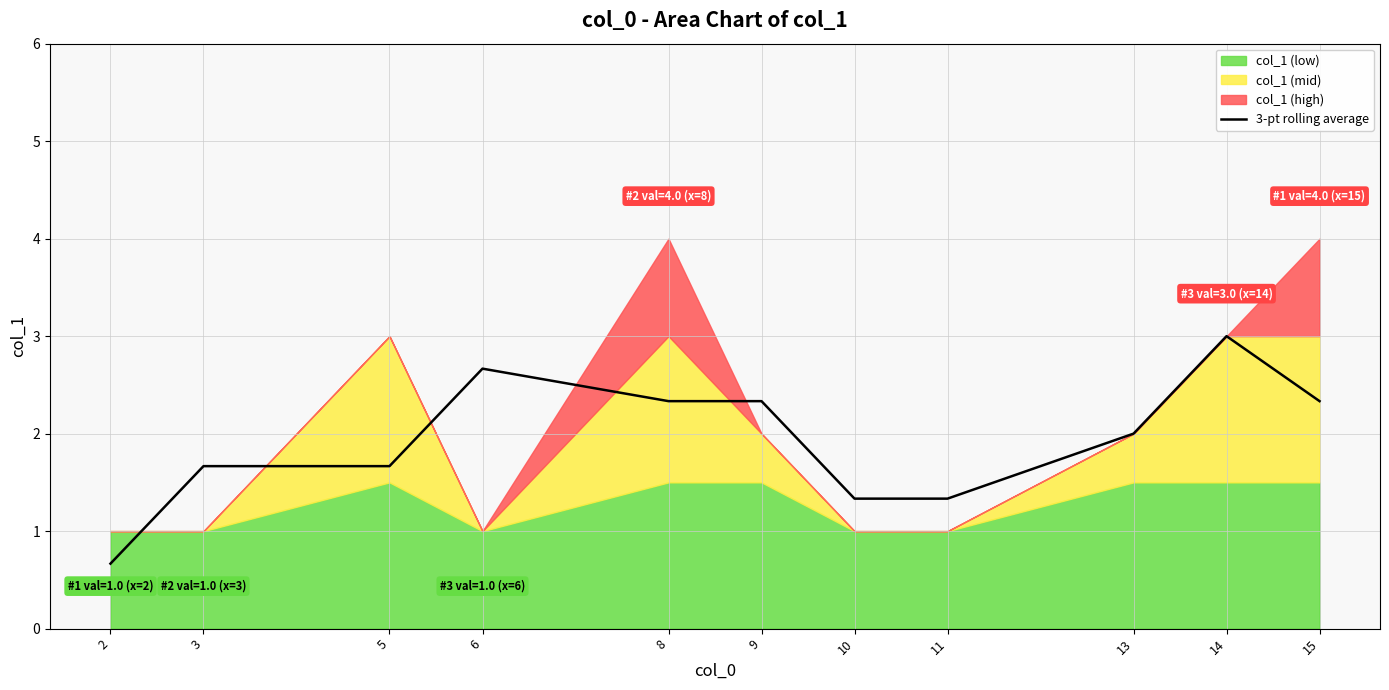

The 3-pt rolling average series shows 2.4 at 11. True or false?

False